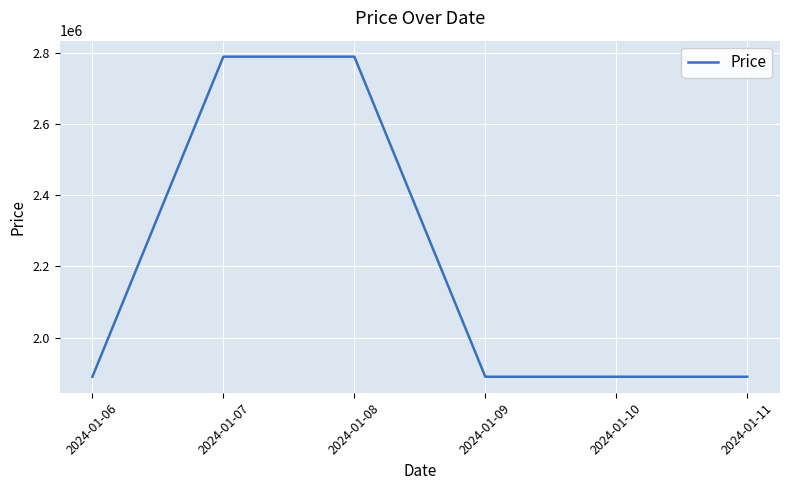

What is the smallest value displayed?

1890000